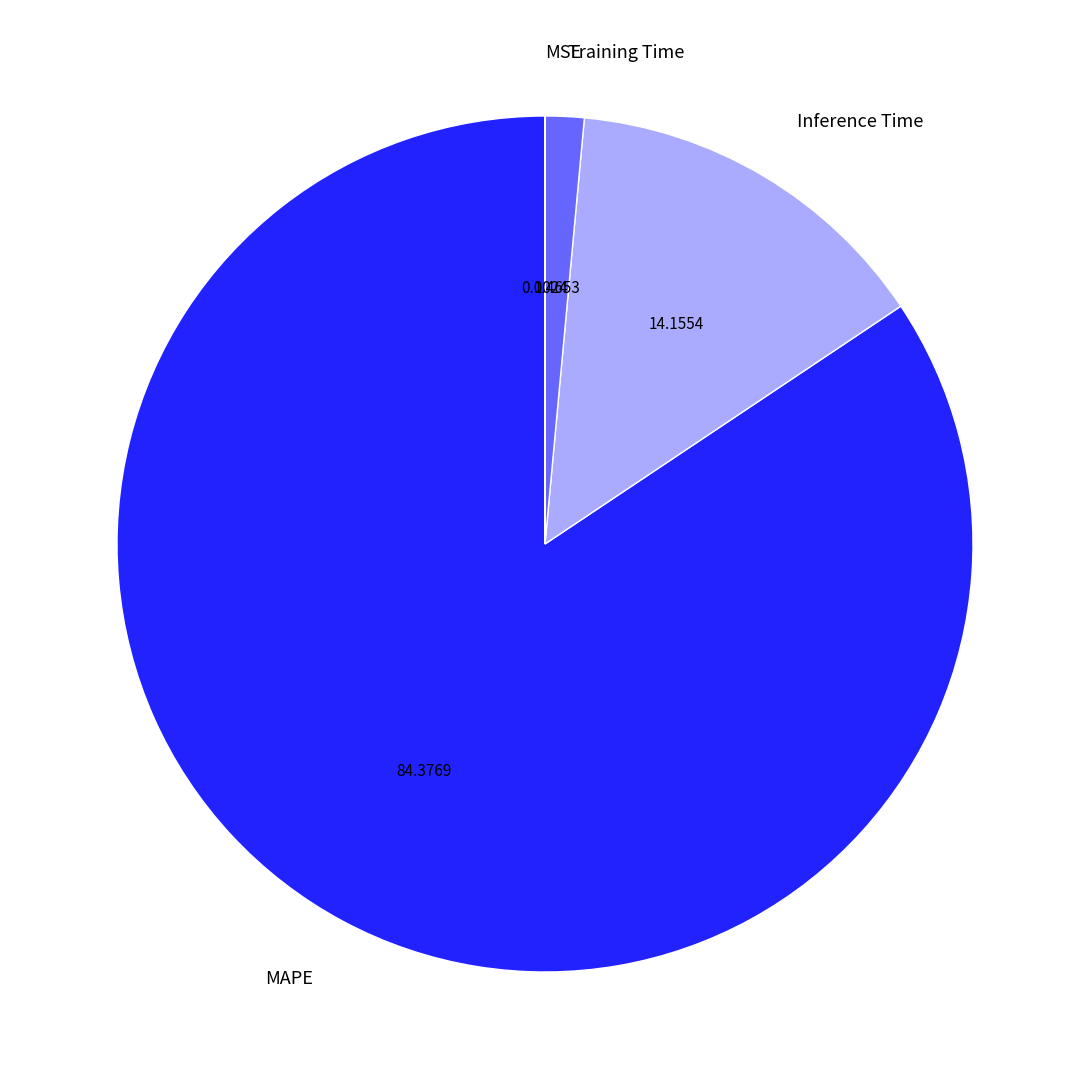

Is the sum of MAPE and Training Time greater than half?

Yes